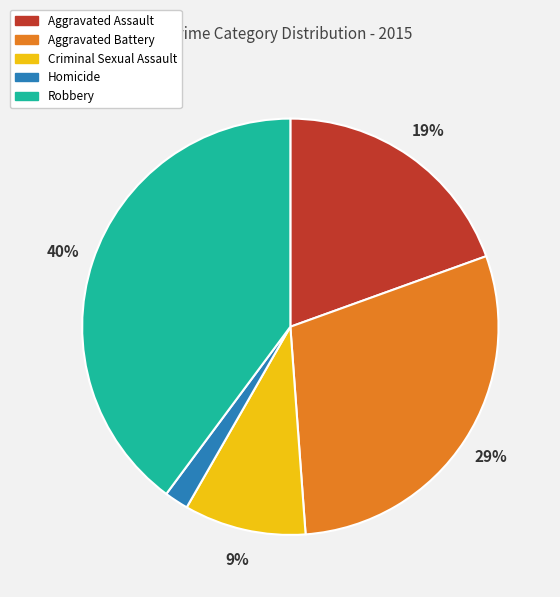

Which category has the biggest portion of the pie?

Robbery